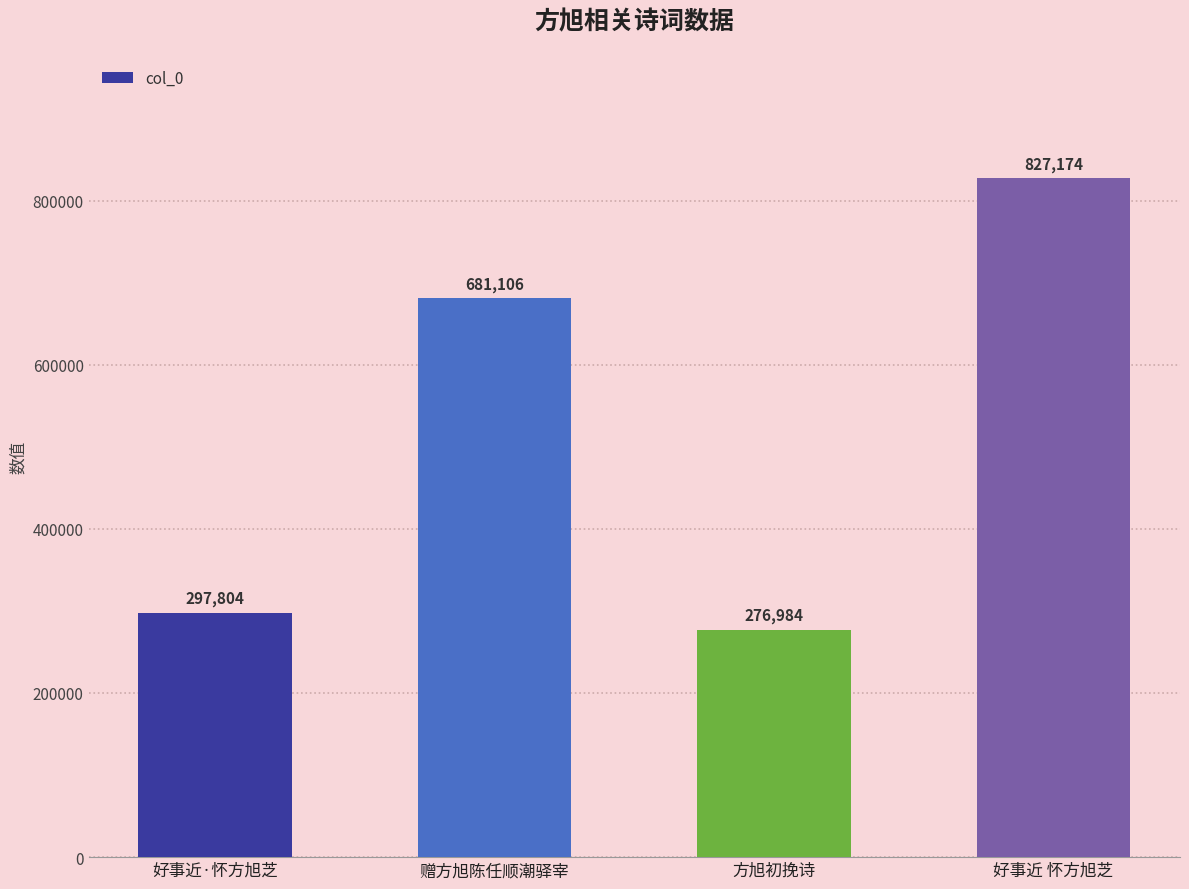

What is the change in value from 好事近·怀方旭芝 to 方旭初挽诗?

-20820